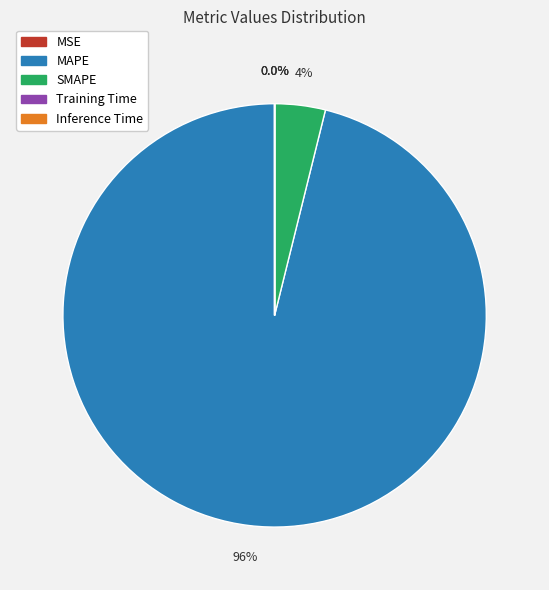

What percentage is NOT represented by MAPE?

3.9%